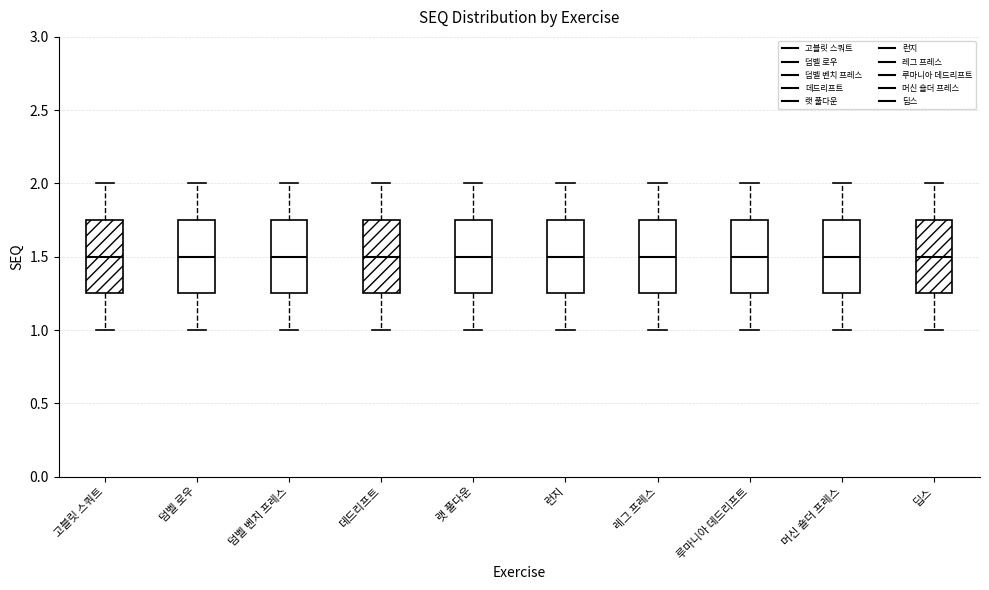

Reading left to right, transcribe this box plot: for each box, give where its median line is, the range the box spans, and where its two whiskers end, as read against the y-axis. The values are not printed on the chart, so give them approximately, as read against the axis.

고블릿 스쿼트: median 1.50, box 1.25 to 1.75, whiskers 1.00 to 2.00
덤벨 로우: median 1.50, box 1.25 to 1.75, whiskers 1.00 to 2.00
덤벨 벤치 프레스: median 1.50, box 1.25 to 1.75, whiskers 1.00 to 2.00
데드리프트: median 1.50, box 1.25 to 1.75, whiskers 1.00 to 2.00
랫 풀다운: median 1.50, box 1.25 to 1.75, whiskers 1.00 to 2.00
런지: median 1.50, box 1.25 to 1.75, whiskers 1.00 to 2.00
레그 프레스: median 1.50, box 1.25 to 1.75, whiskers 1.00 to 2.00
루마니아 데드리프트: median 1.50, box 1.25 to 1.75, whiskers 1.00 to 2.00
머신 숄더 프레스: median 1.50, box 1.25 to 1.75, whiskers 1.00 to 2.00
딥스: median 1.50, box 1.25 to 1.75, whiskers 1.00 to 2.00